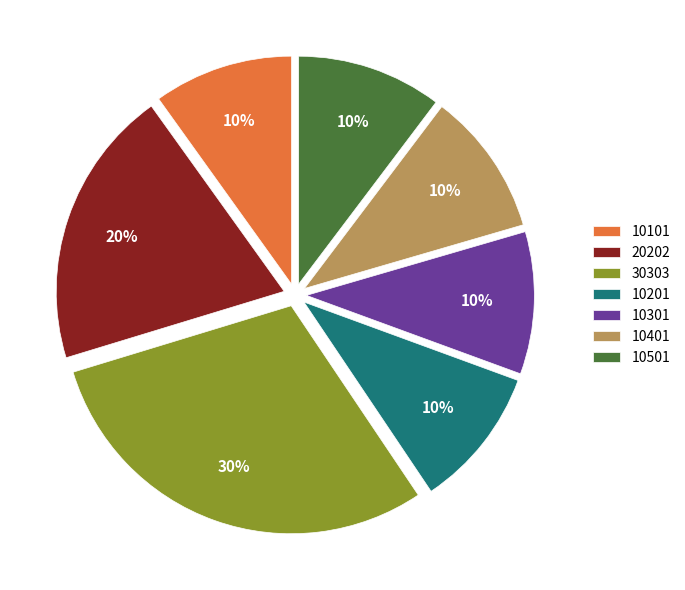

True or false: 10501 accounts for 21% of the total.

False